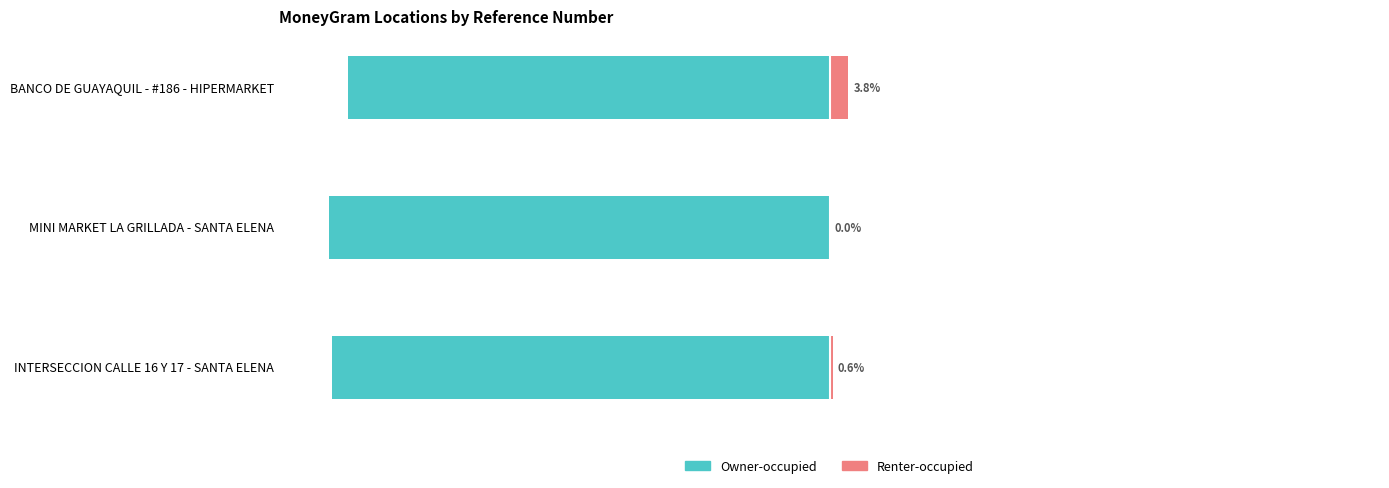

Read the Owner-occupied value at INTERSECCION CALLE 16 Y 17 - SANTA ELENA.

-99.4